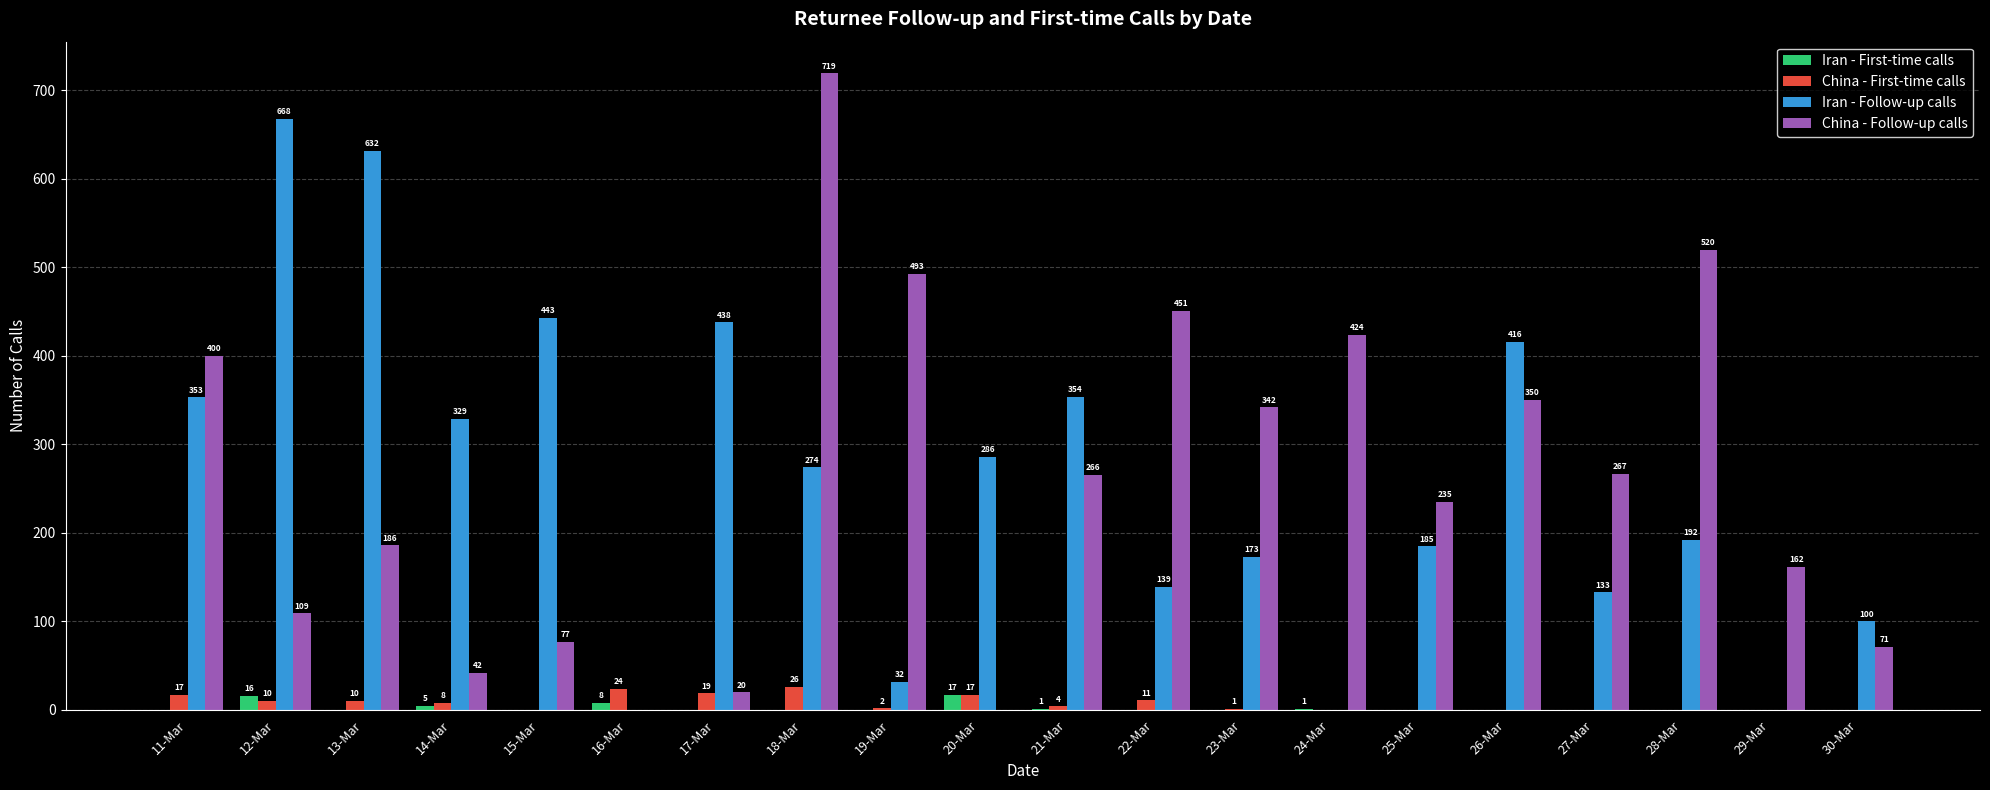

Are the bars horizontal?

No